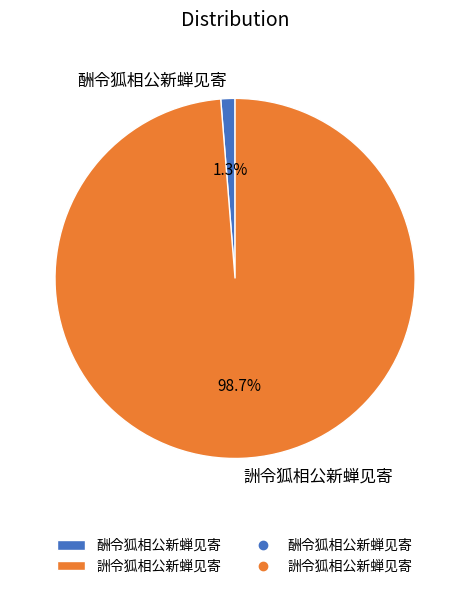

To the nearest percent, what is the combined percentage of 詶令狐相公新蝉见寄 and 酬令狐相公新蝉见寄?

100%